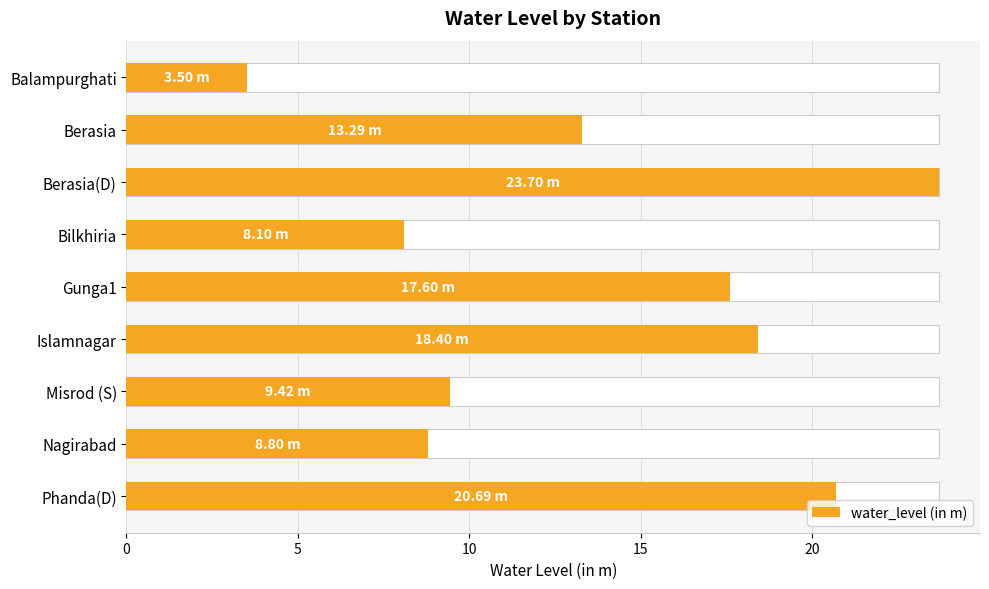

What is the value of the 2nd bar from the left?

13.3